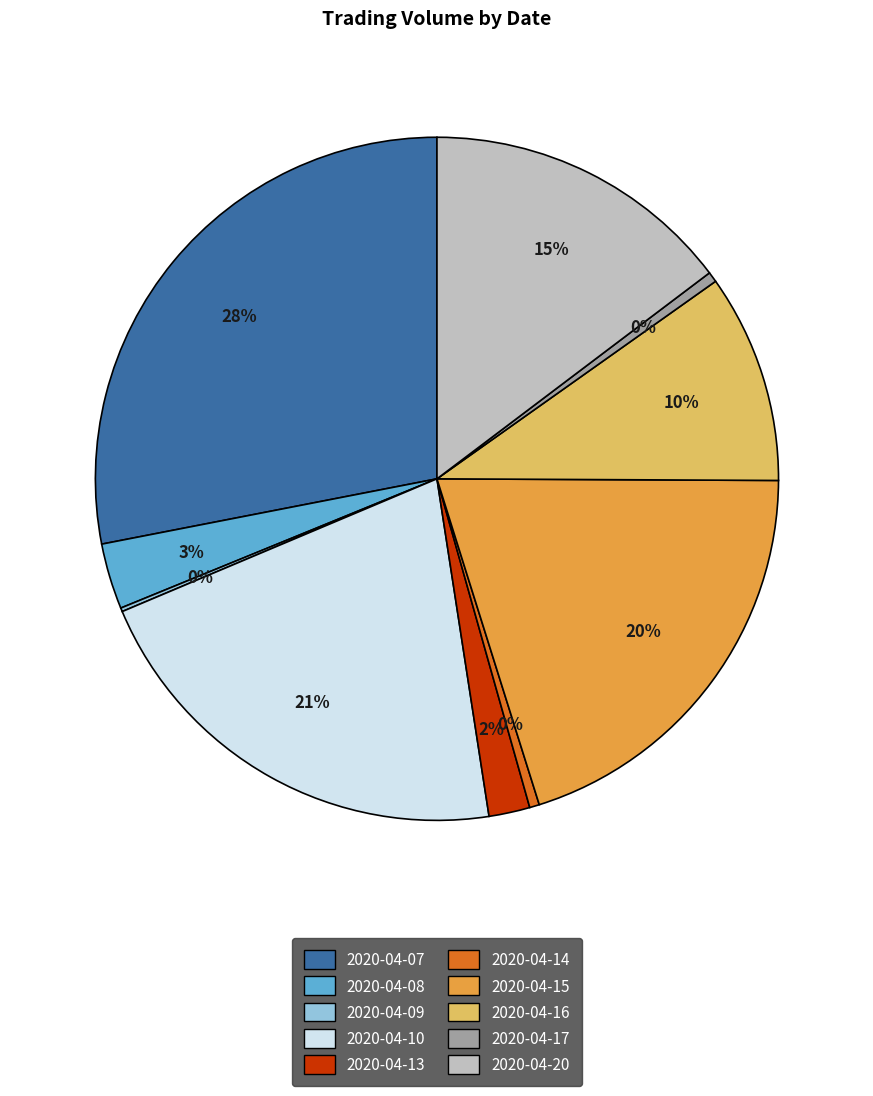

Which category has the biggest portion of the pie?

2020-04-07